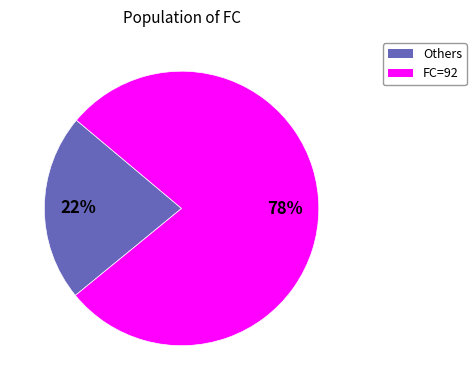

To the nearest percent, what is the difference between the largest and smallest slice percentages?

56%